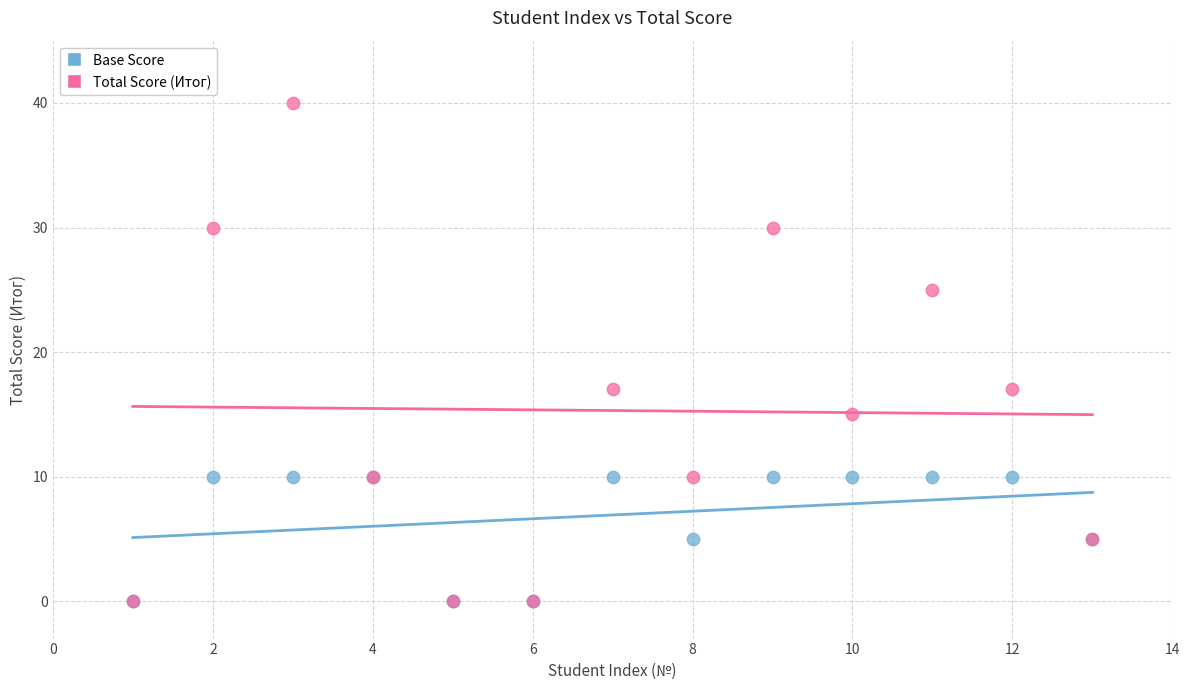

Which series has the widest spread of Y values?

Total Score (Итог)